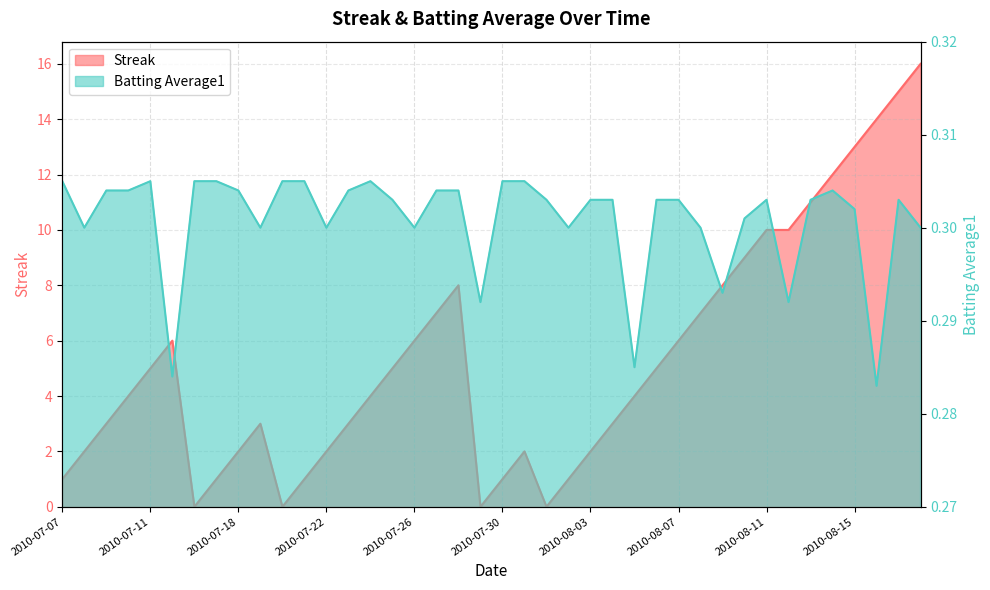

Between 2010-07-26 and 2010-07-29, which series saw the biggest shift?

Streak